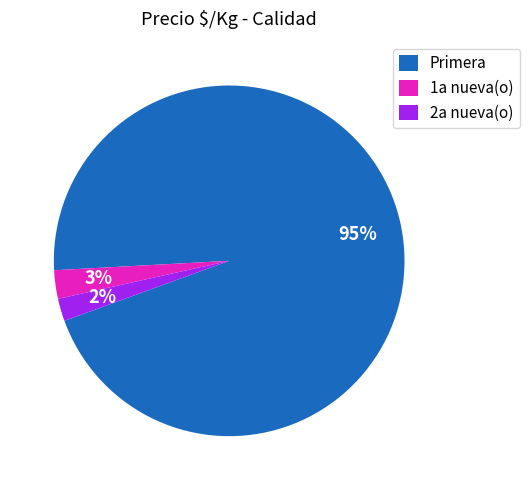

To the nearest percent, what is the average slice percentage?

33%